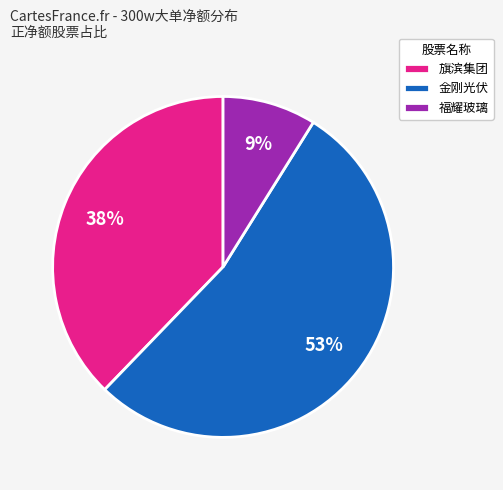

Does any single category account for the majority?

Yes